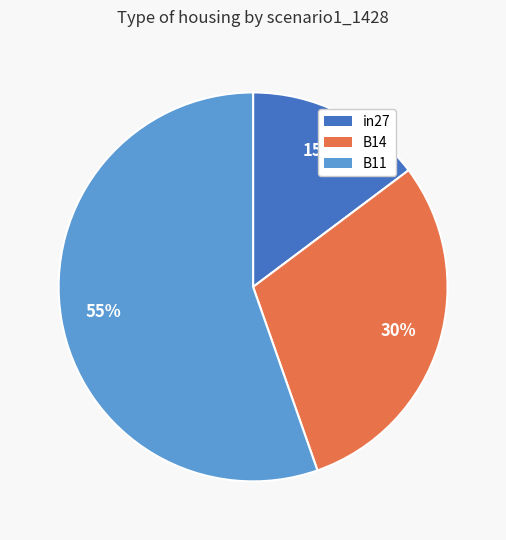

Do B14 and in27 together represent more than half of the pie?

No